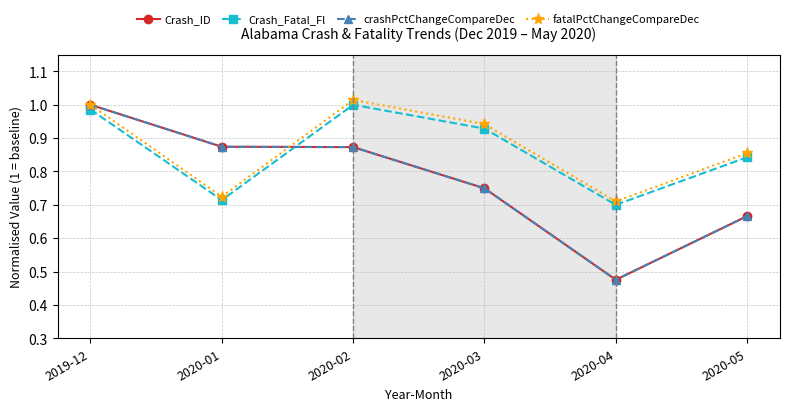

Is this an area chart (filled region under the line)?

No